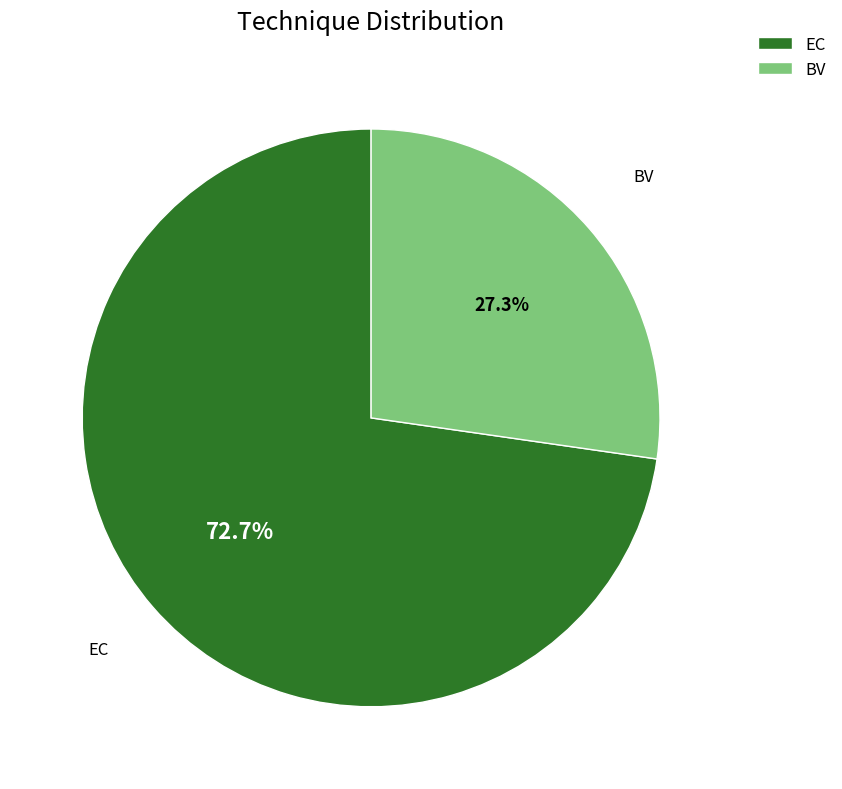

To the nearest percent, what is the average slice percentage?

50%